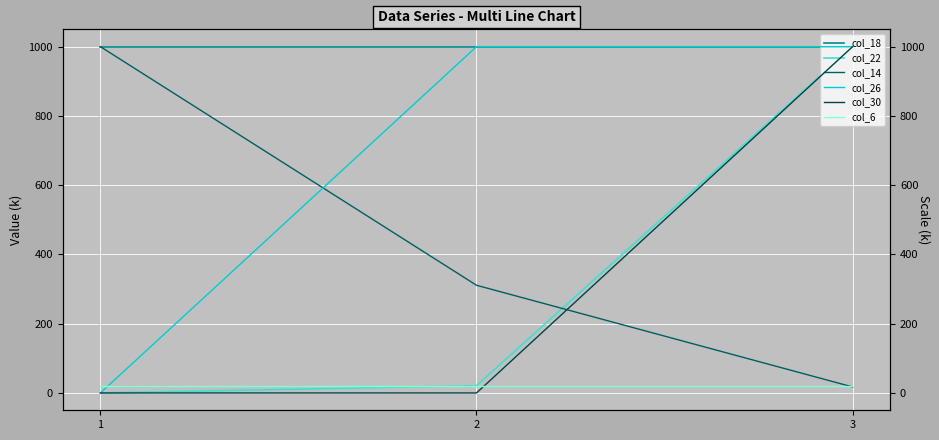

How many data points in col_14 are above 311?

1